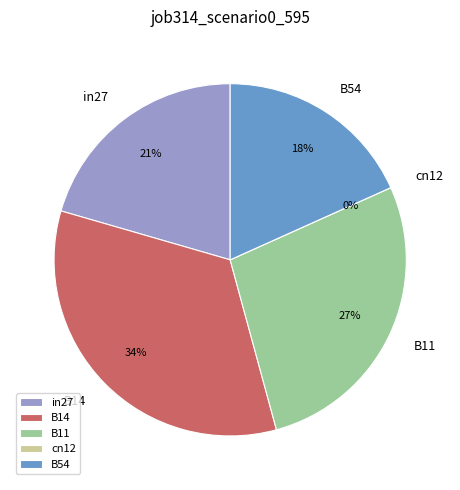

To the nearest percent, what is the difference between the B11 and B54 slice percentages?

9%